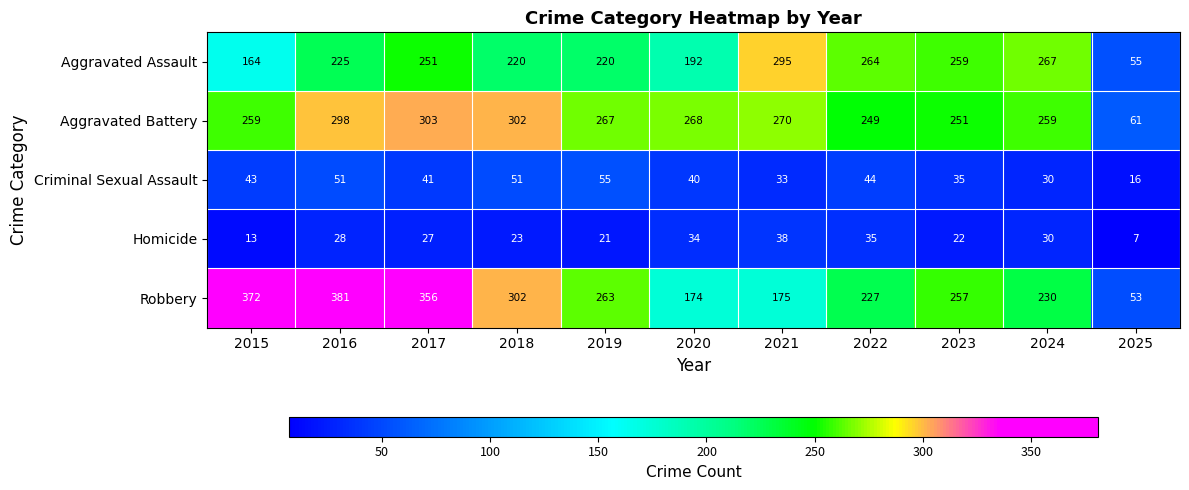

What is the spread (max minus min) of values at 2016?

353